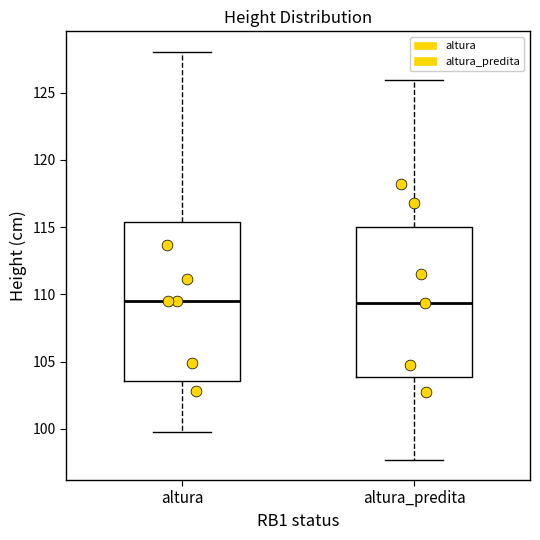

Which box is the tallest, from its lower edge to its upper edge?

altura